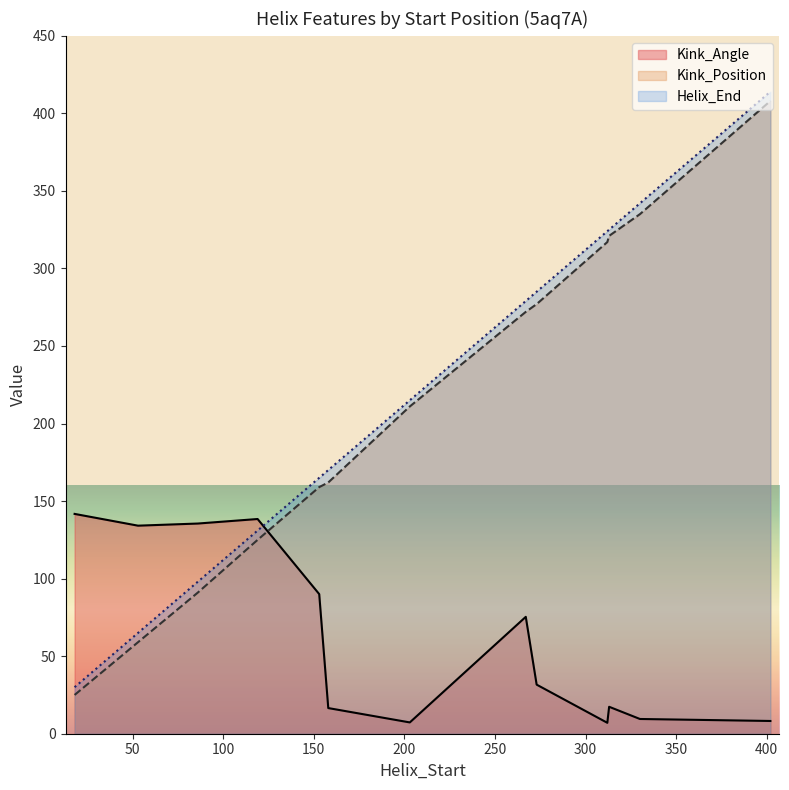

What is the sum of all Kink_Angle values?

812.8